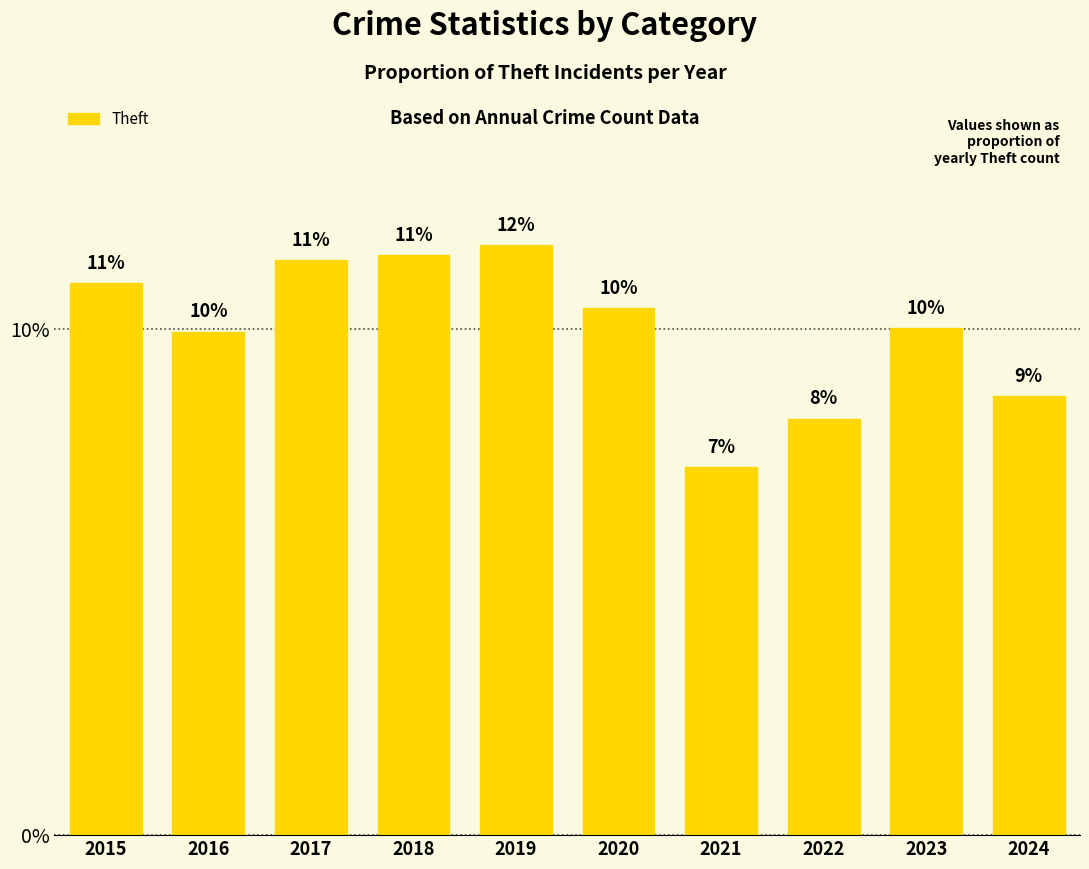

What is the value of the 3rd bar from the left?

0.1